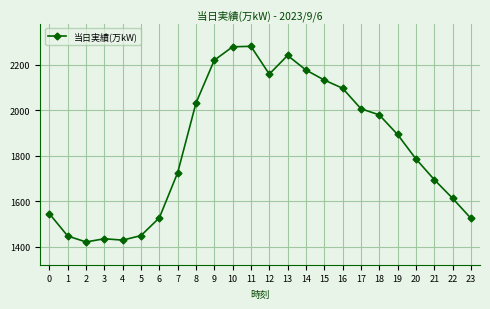

What is the difference between the values at 21 and 23?

170